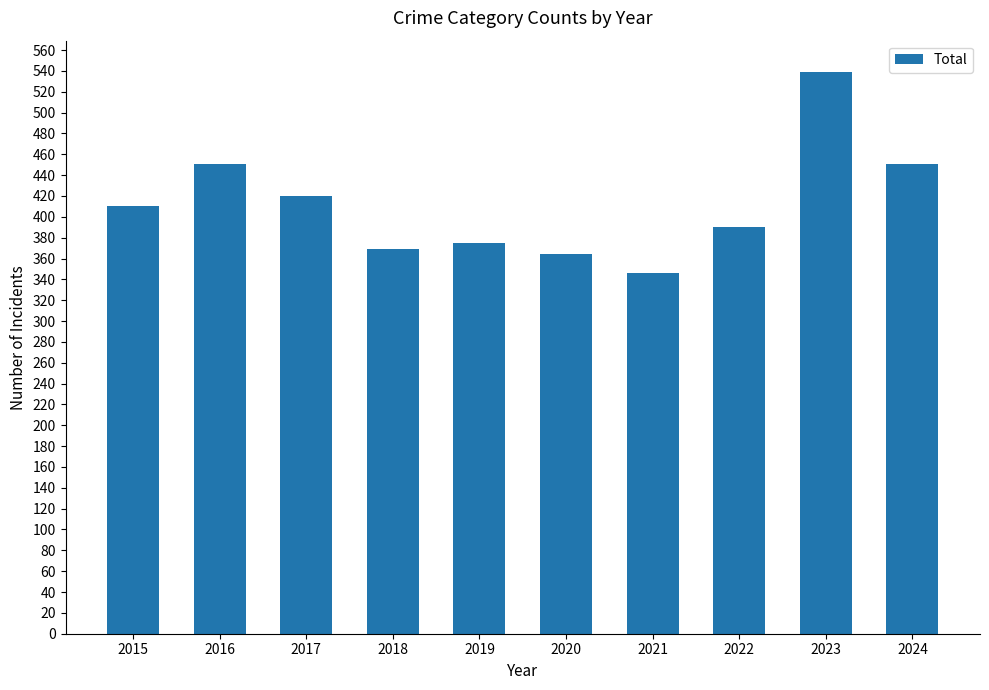

What is the average value?

412